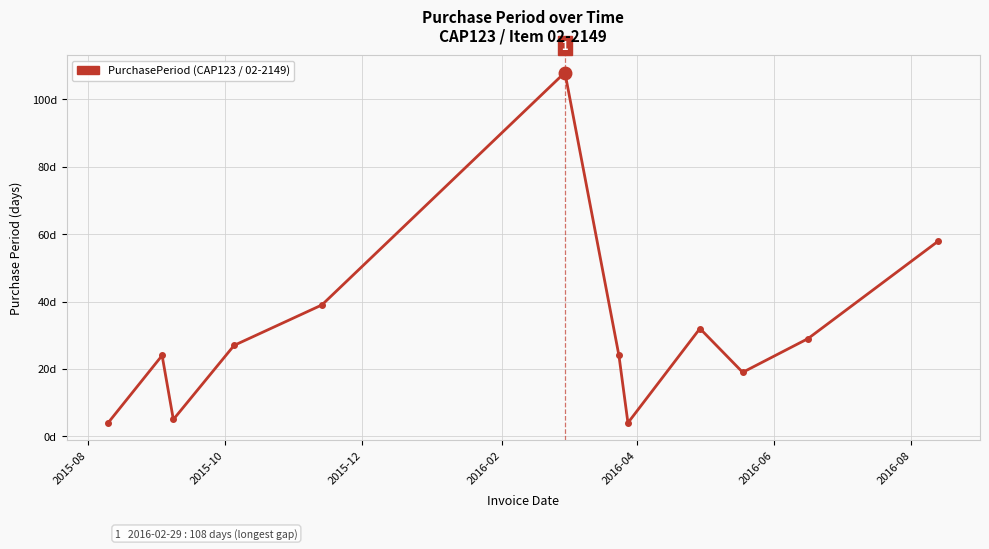

Is this an area chart (filled region under the line)?

No